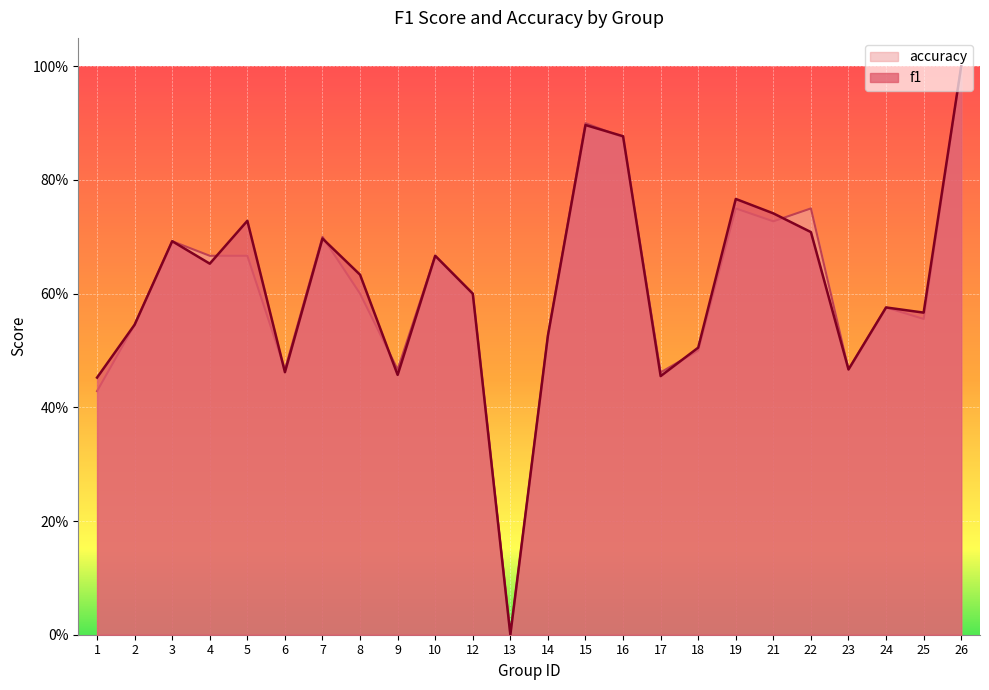

Where is f1 nearest to the value 0?

13